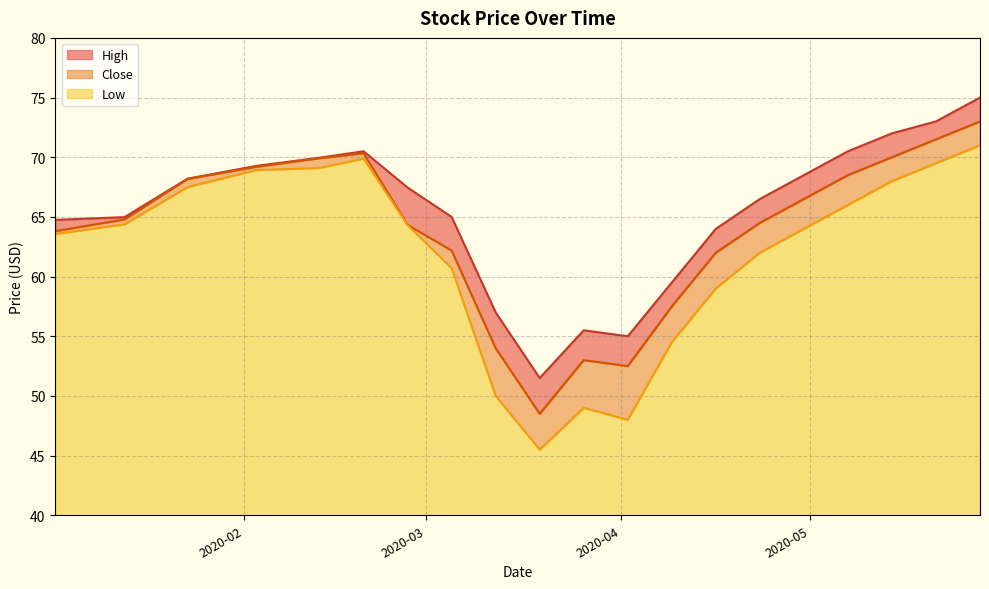

Which series has the largest range (max minus min)?

Low